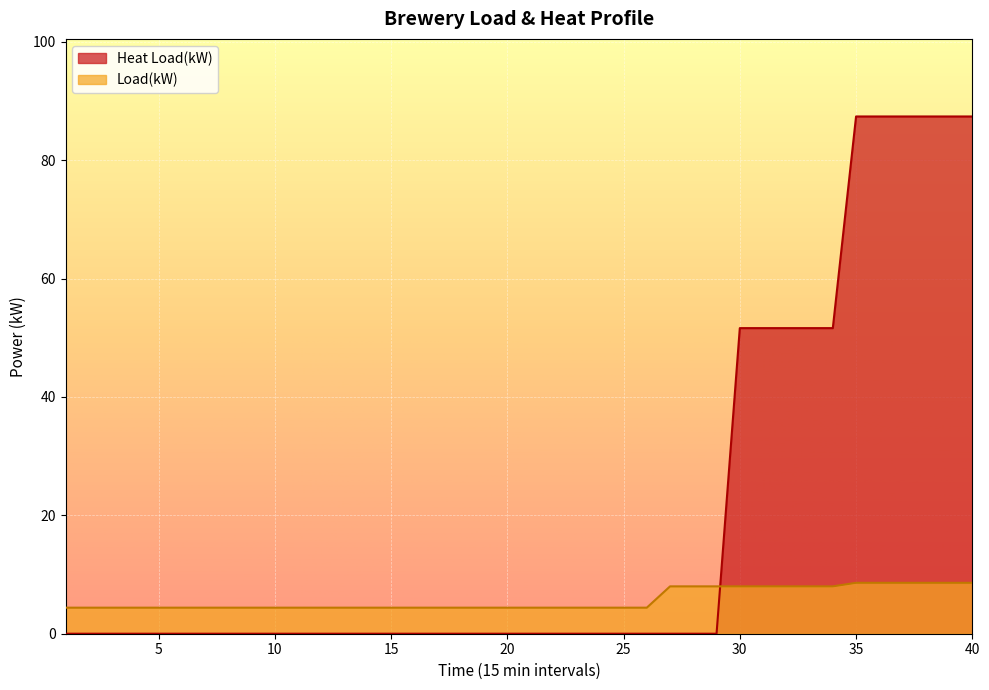

At 3, list the series in order from smallest to largest.

Heat Load(kW), Load(kW)